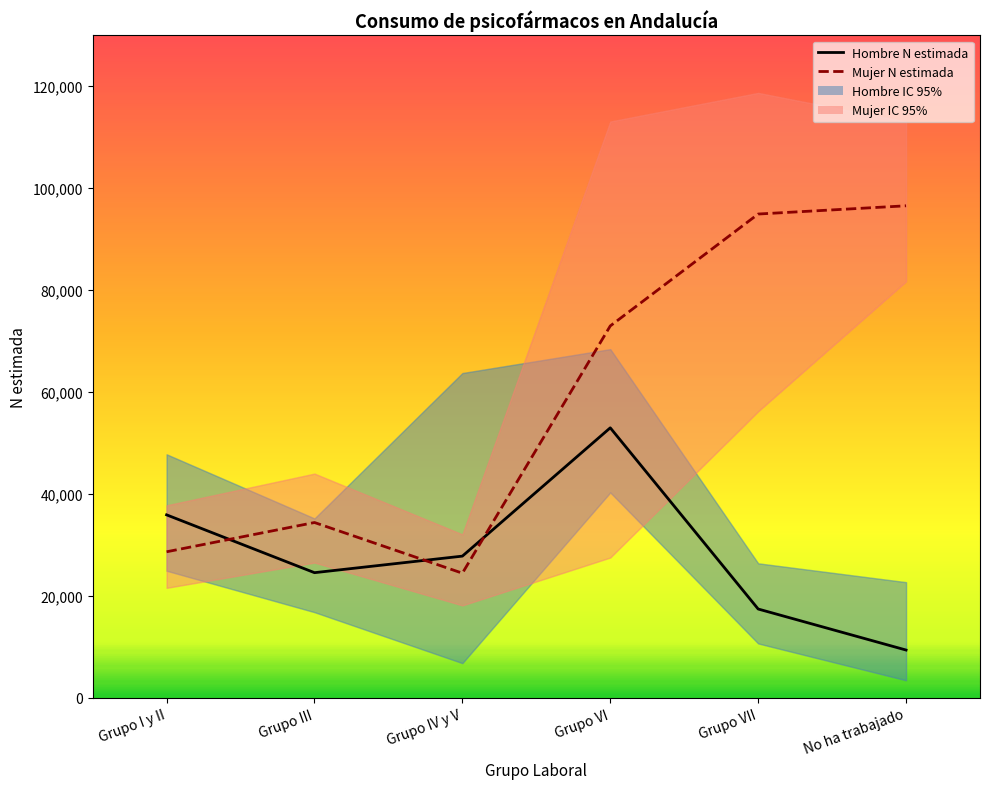

How many times do Hombre N estimada and Mujer N estimada cross each other?

3